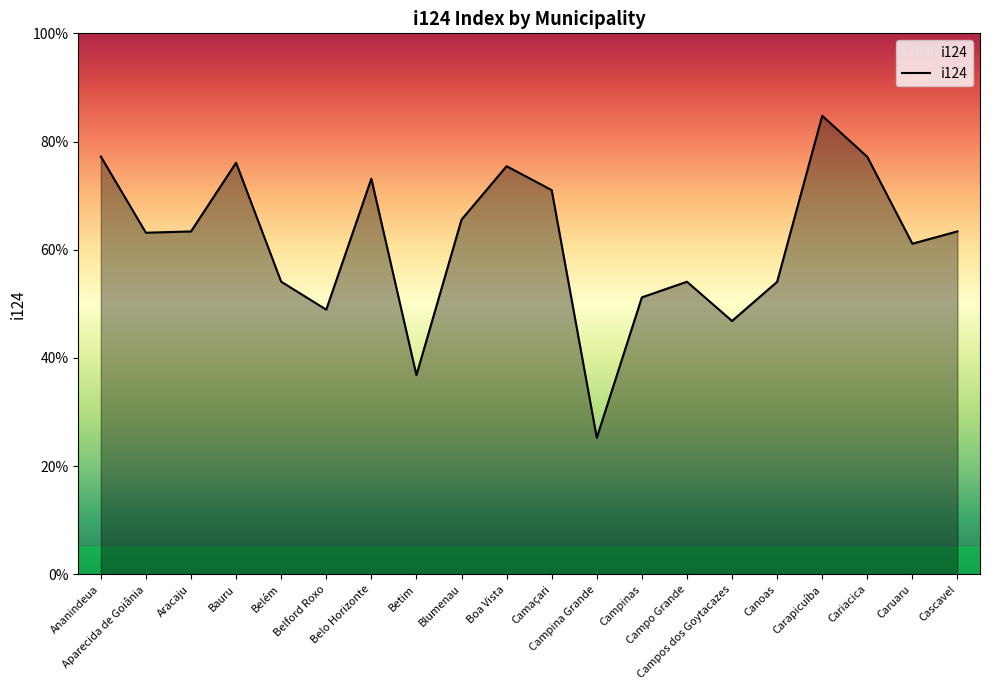

At which category does the chart reach its peak across all series?

Carapicuíba